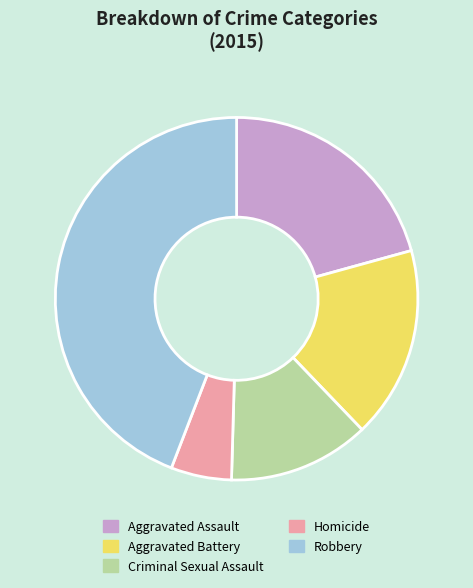

Which has a higher value, Criminal Sexual Assault or Aggravated Battery?

Aggravated Battery